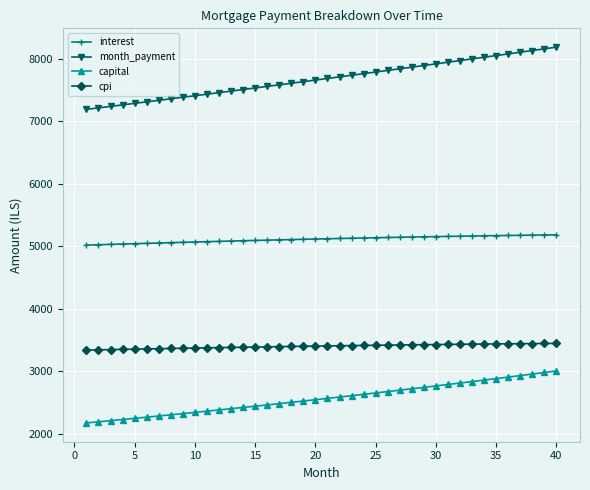

What is the difference between the maximum and minimum values in the capital series?

831.8